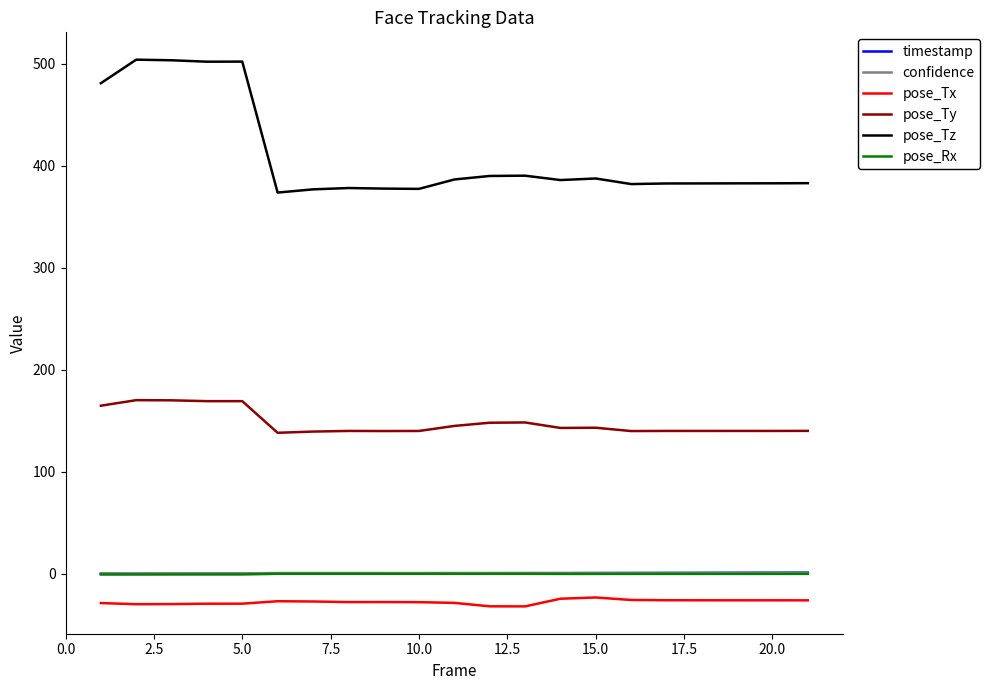

What is the average value of the timestamp series?

0.7